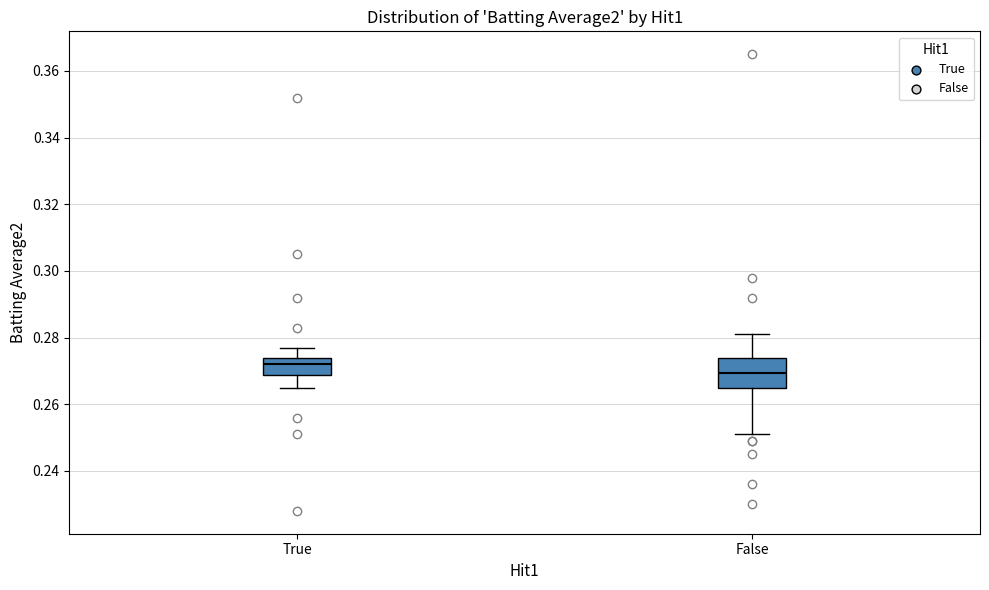

Comparing the boxes themselves (not the whiskers), which one is the tallest?

False